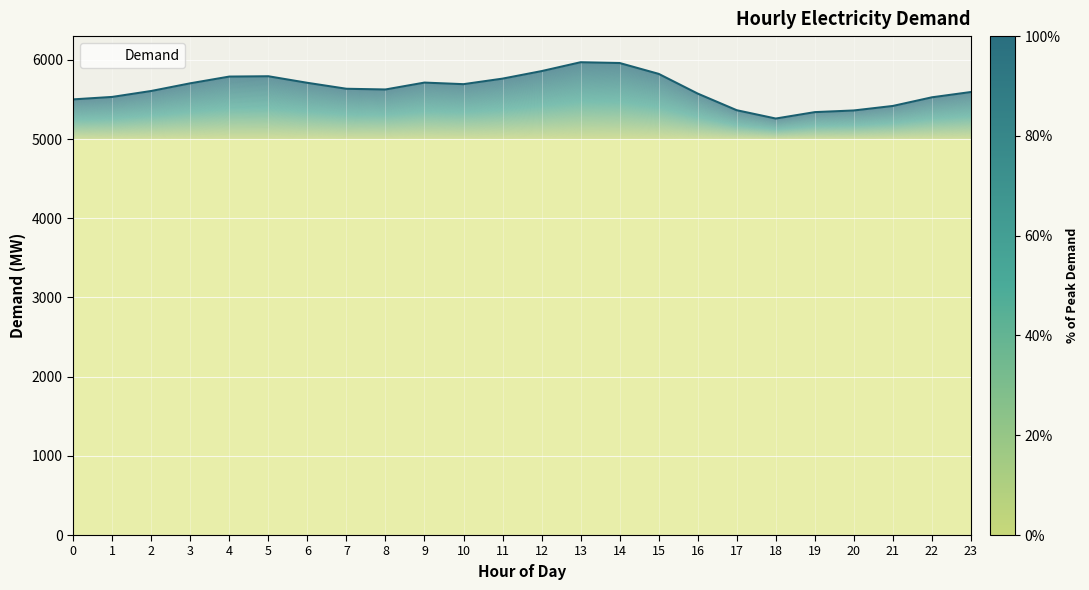

Reading left to right, transcribe all the data shown in this chart.

0=5501	1=5532	2=5607	3=5704	4=5789	5=5793	6=5710	7=5635	8=5626	9=5713	10=5693	11=5763	12=5858	13=5970	14=5960	15=5823	16=5574	17=5364	18=5259	19=5340	20=5361	21=5418	22=5527	23=5594